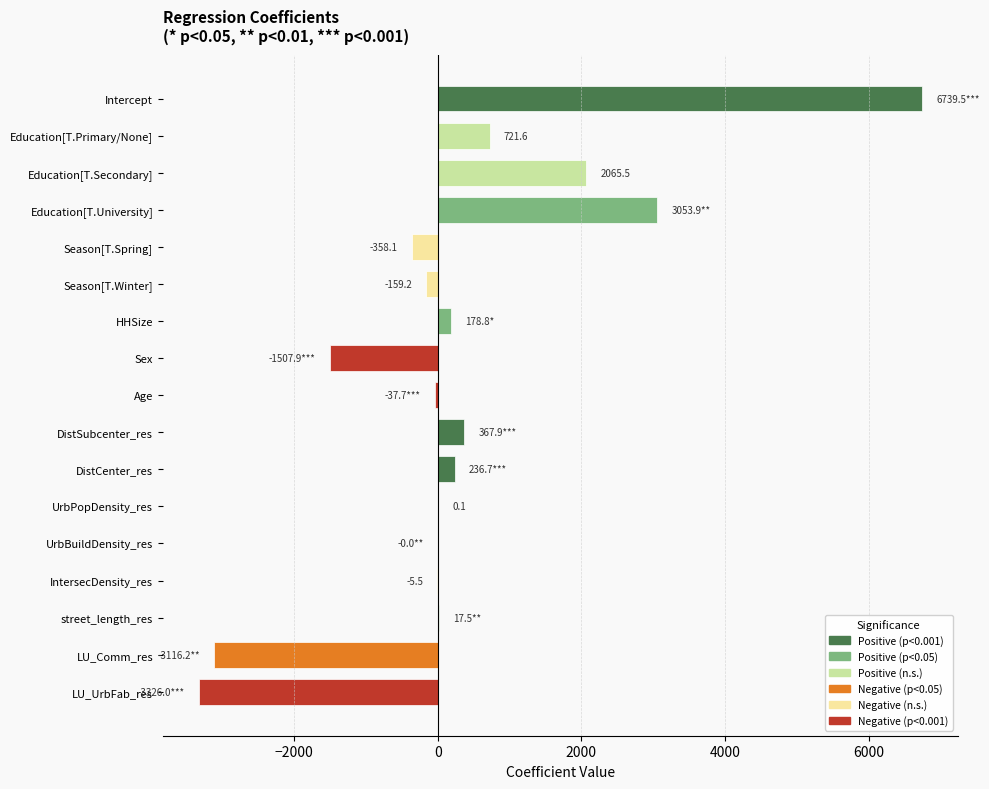

Are the bars horizontal?

Yes